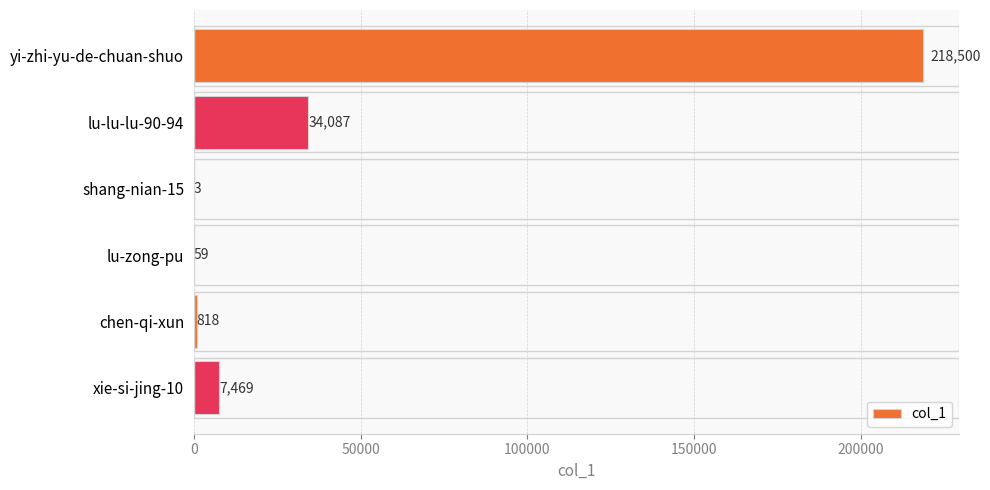

What is the sum of the values at xie-si-jing-10 and lu-lu-lu-90-94?

41556